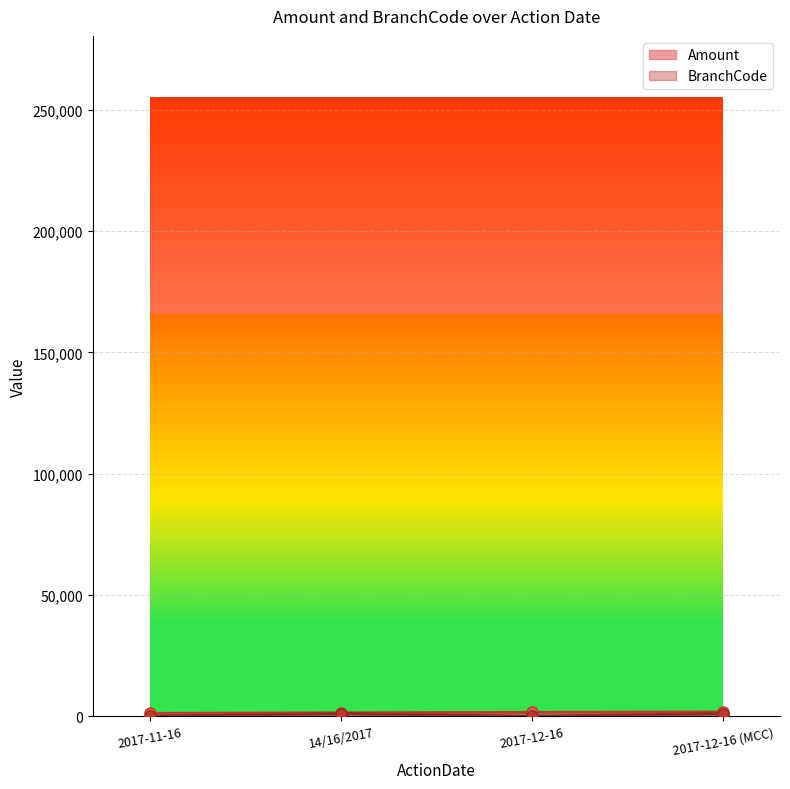

The value of Amount at 2017-12-16 is 2479.9. True or false?

False